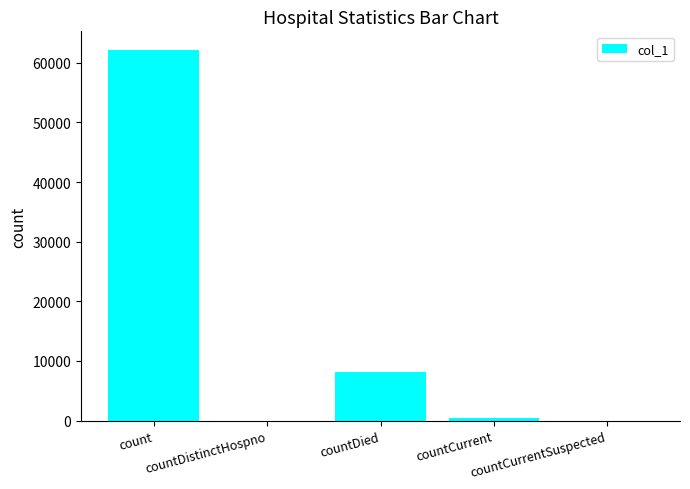

What is the change in value from countDistinctHospno to countCurrent?

+427